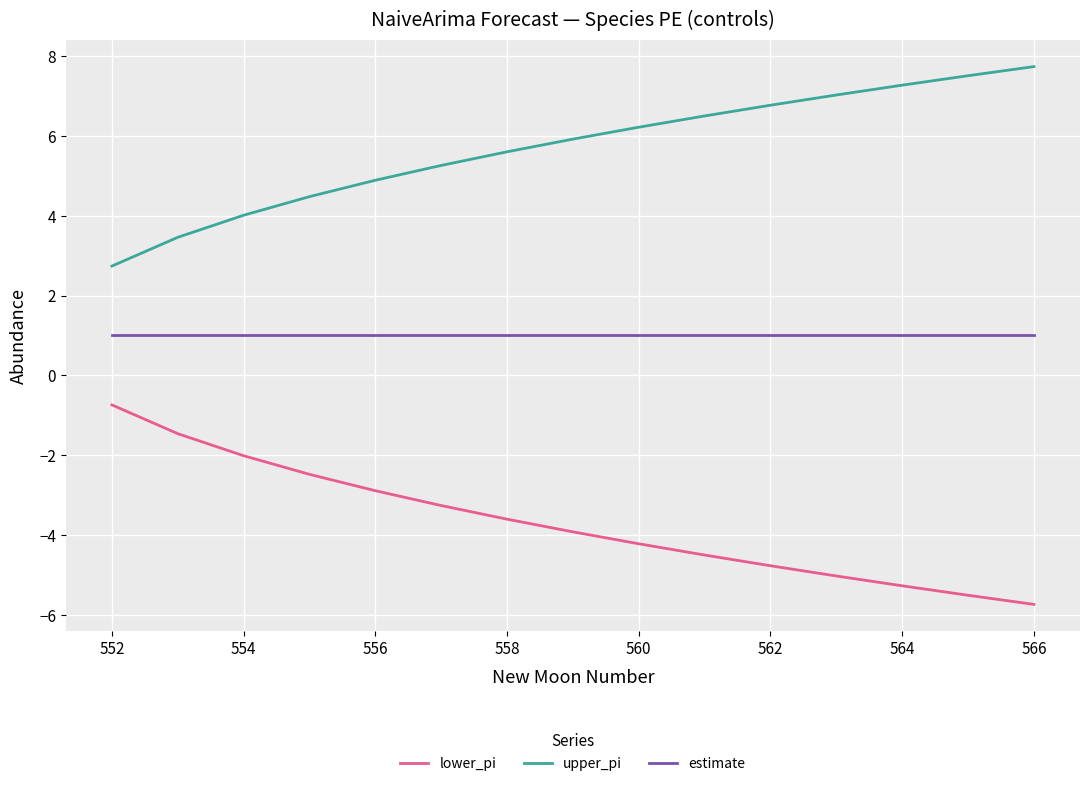

How many lines are shown in the chart?

3